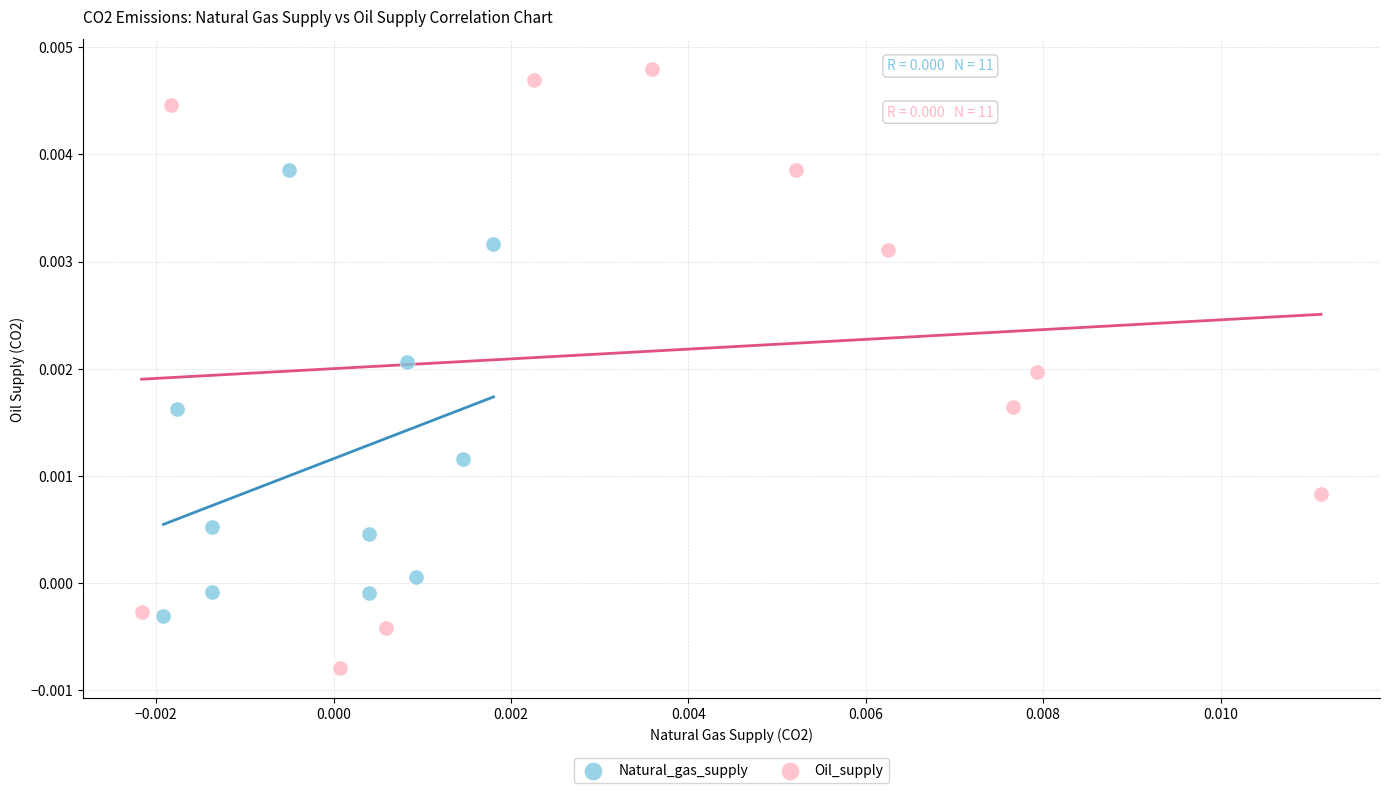

Which series contains the highest Y value?

Oil_supply